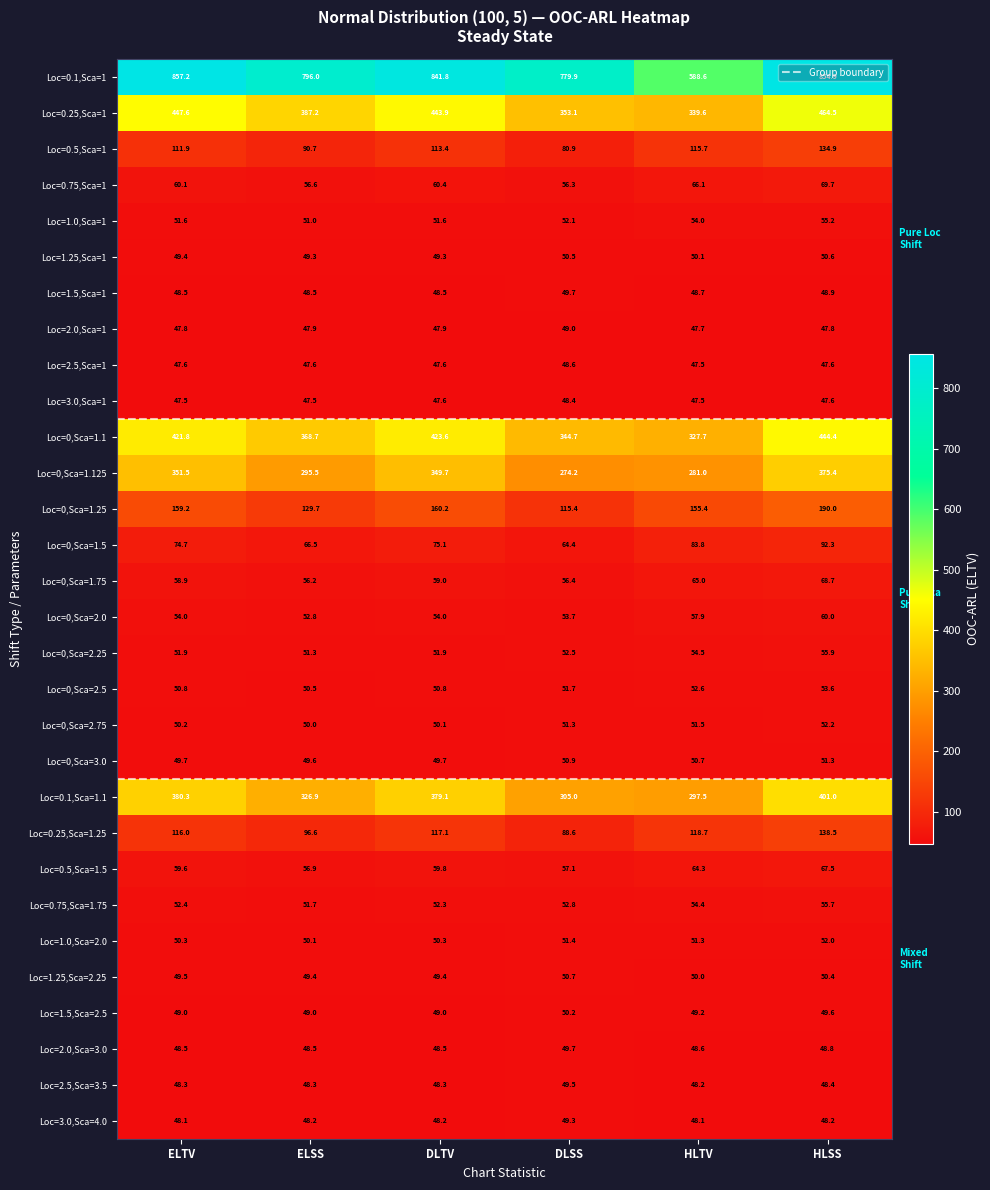

Which series has the largest total across all categories?

Loc=0.1,Sca=1